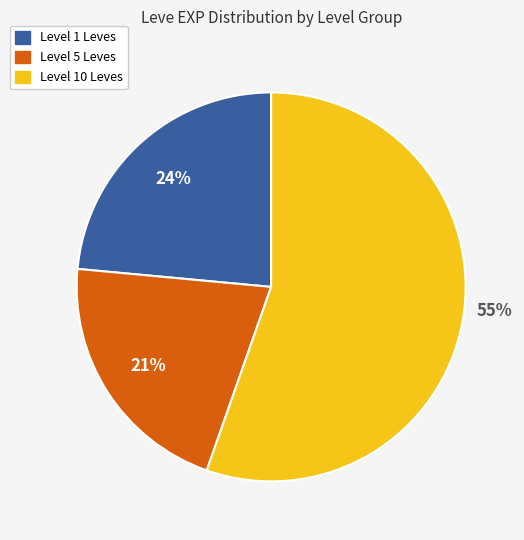

How many segments does this pie chart have?

3